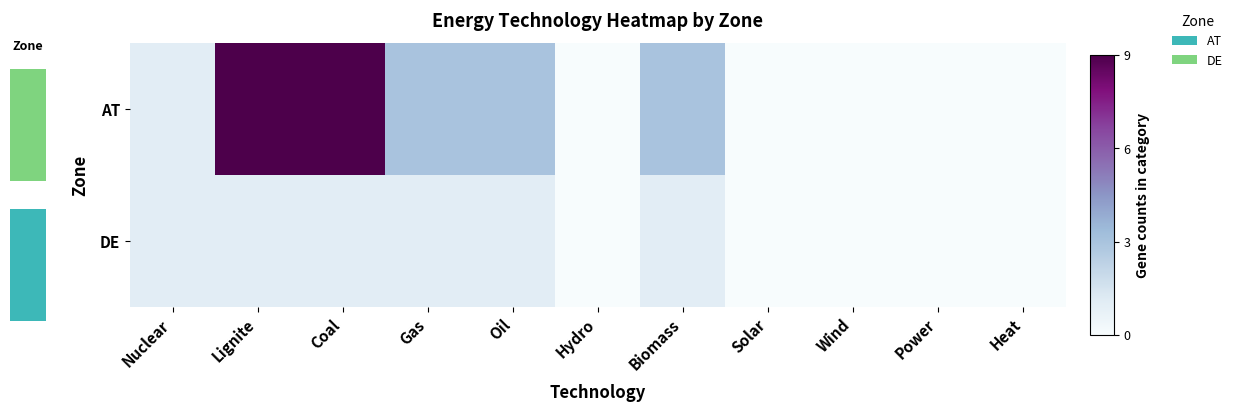

At Heat, list the series in order from smallest to largest.

AT, DE